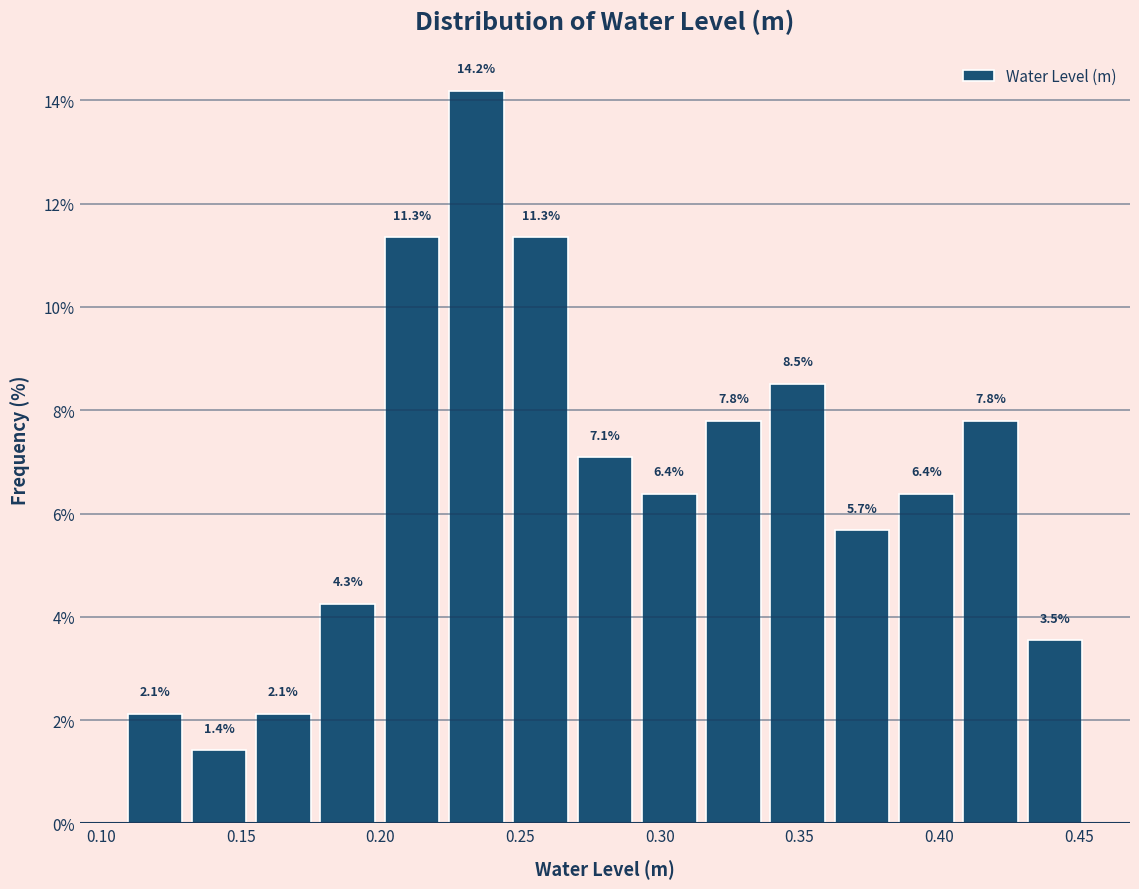

Which range on the x-axis has the tallest bar?

0.225 to 0.250